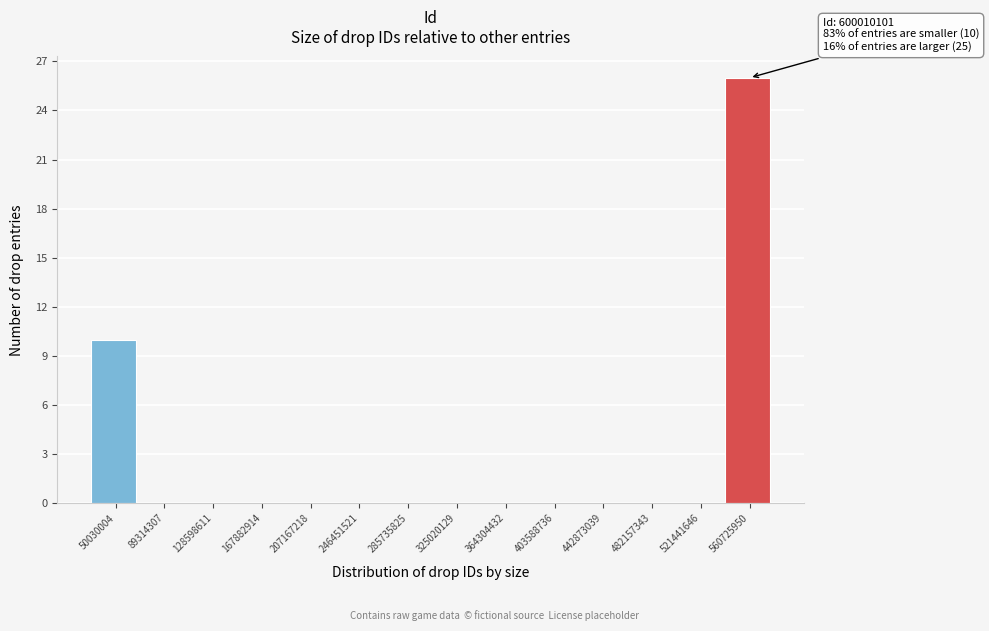

Reading left to right, list all the values displayed in this chart.

50030004=10	89314307=0	128598611=0	167882914=0	207167218=0	246451521=0	285735825=0	325020129=0	364304432=0	403588736=0	442873039=0	482157343=0	521441646=0	560725950=26